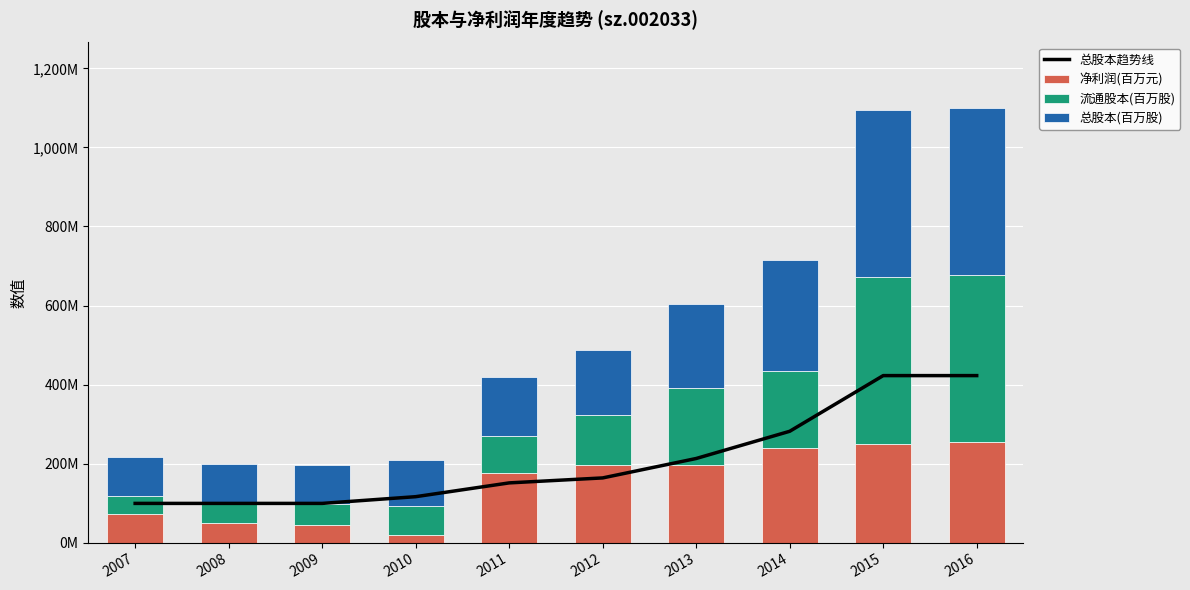

True or false: 总股本(百万股) has a value of 67.0 at 2010.

False